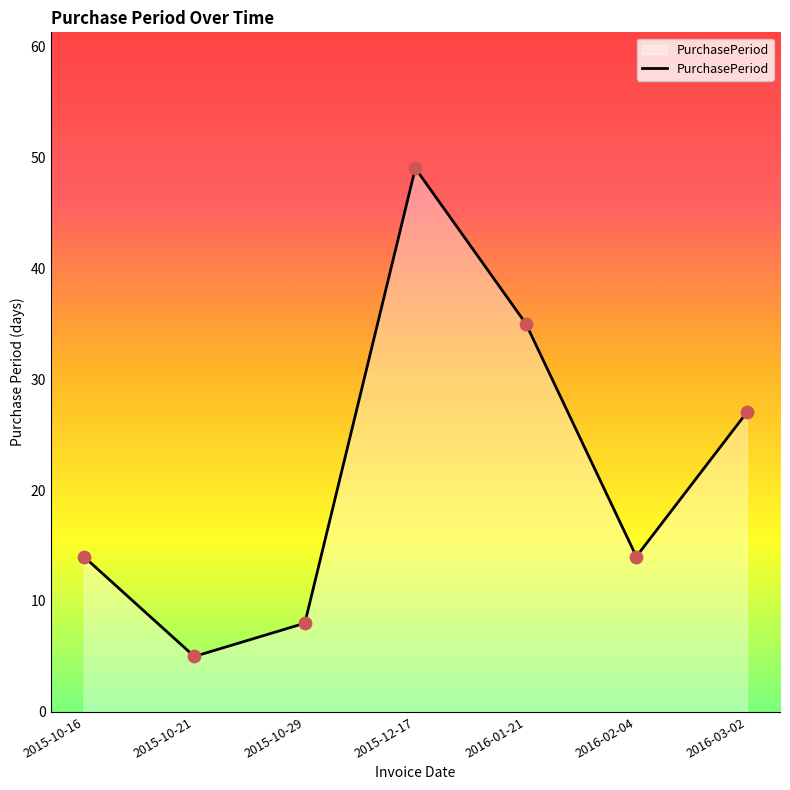

What is the ratio of the value at 2015-12-17 to the value at 2015-10-29?

6.1